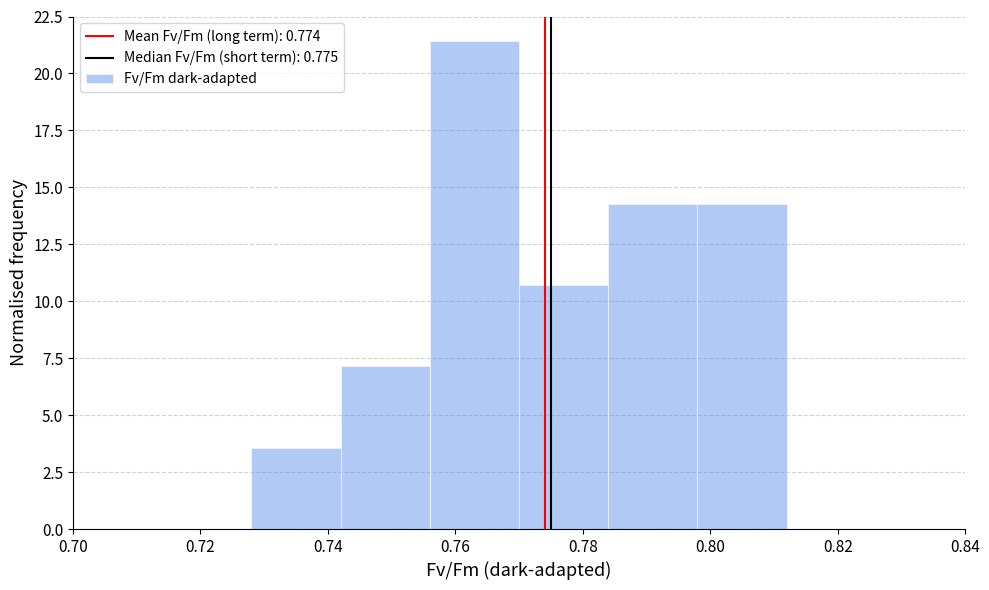

How tall is the bar that spans 0.728 to 0.742 on the x-axis? The values are not printed on the chart, so give them approximately, as read against the axis.

3.5